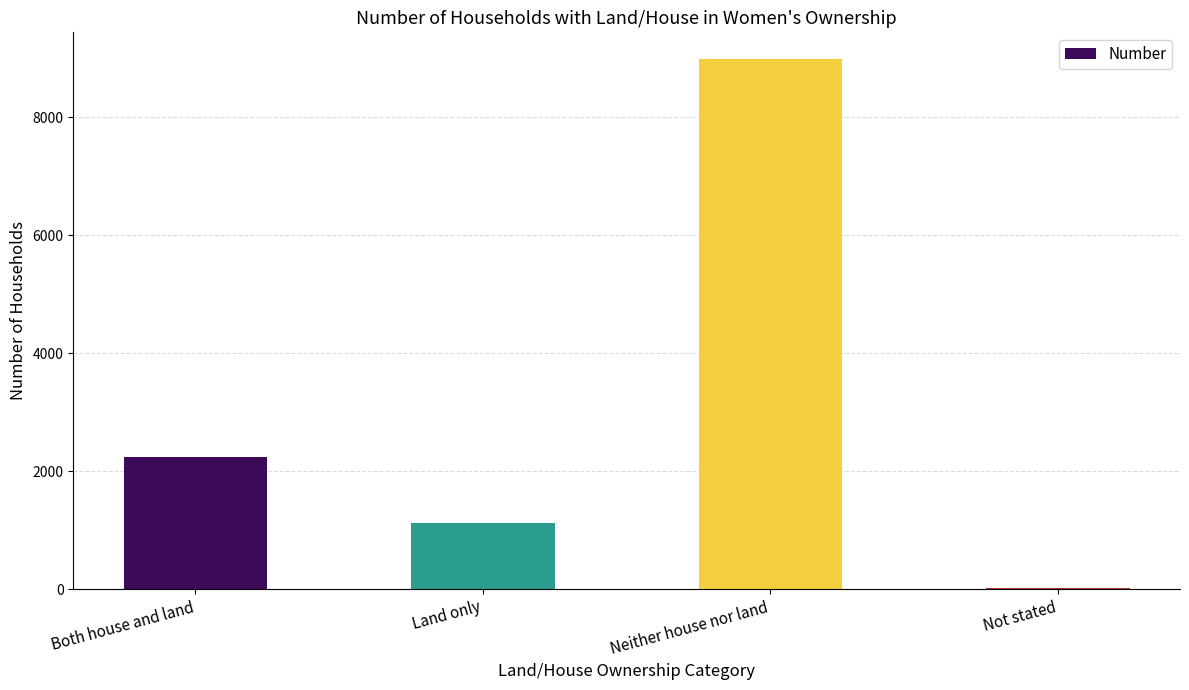

What is the sum of all values?

12392